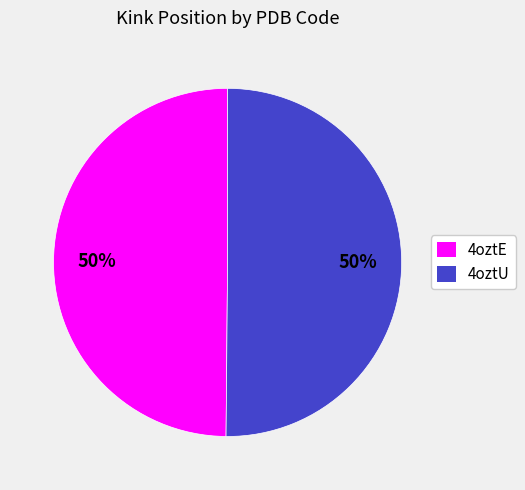

What is the ratio of the value at 4oztU to the value at 4oztE?

1.0